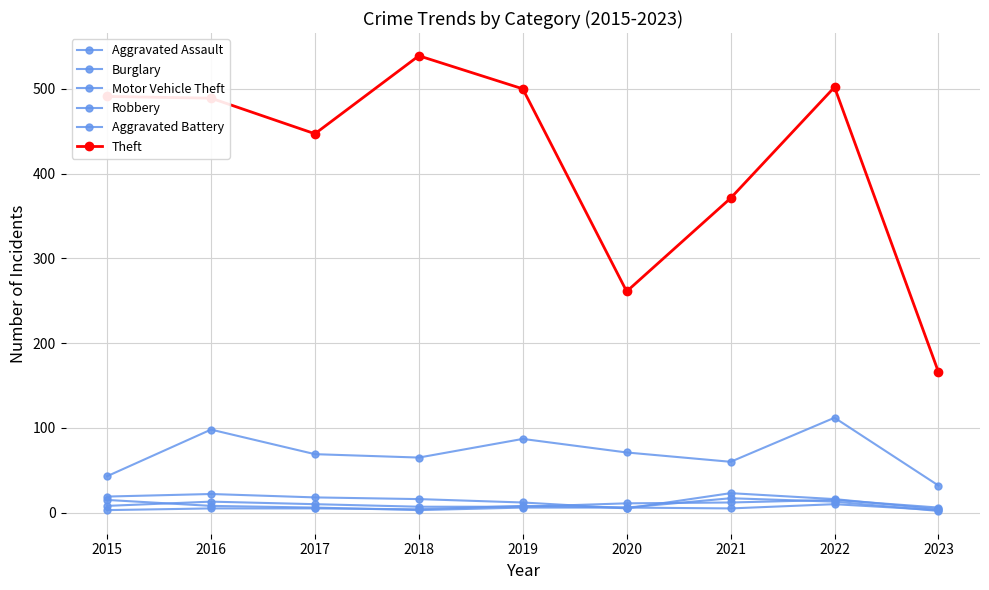

What is the total value across all series at 2017?

555